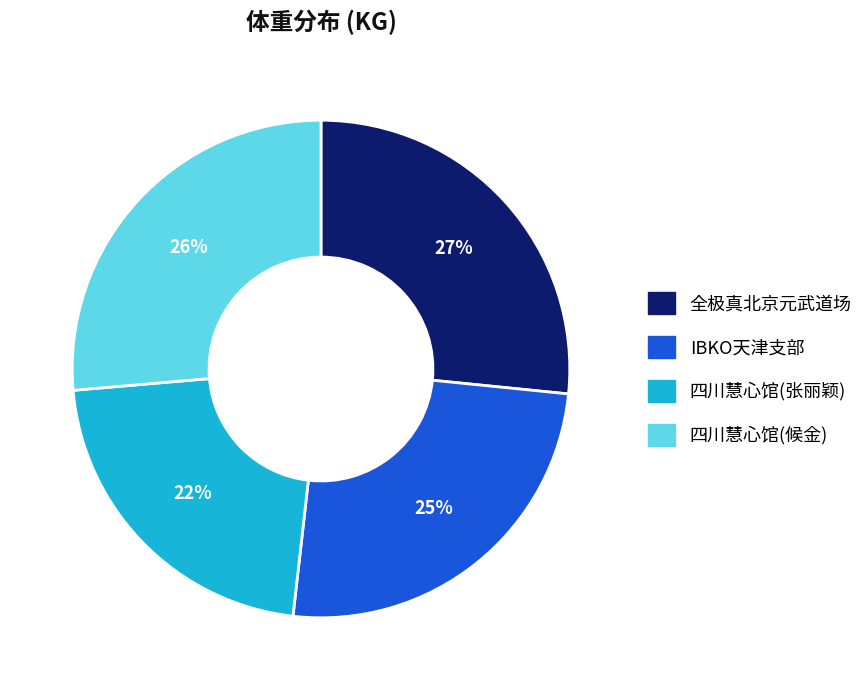

Count the number of slices in the pie.

4